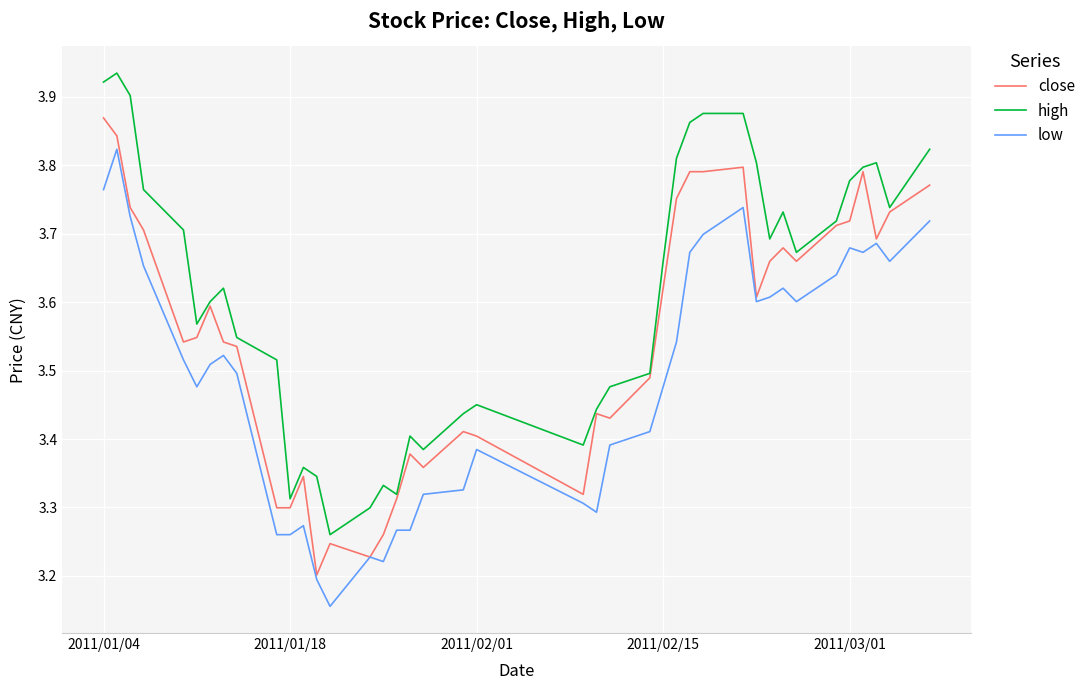

How many lines are shown in the chart?

3